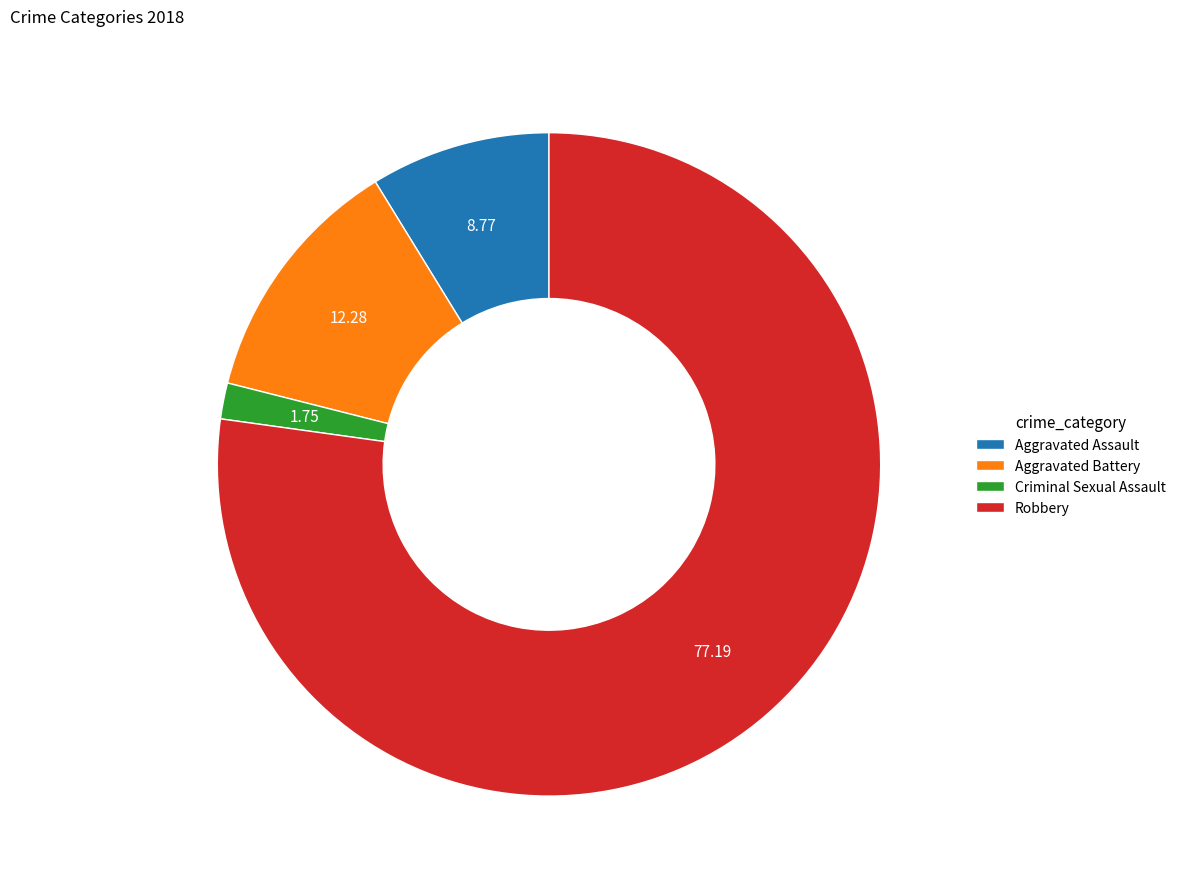

Is there a majority slice in this chart?

Yes